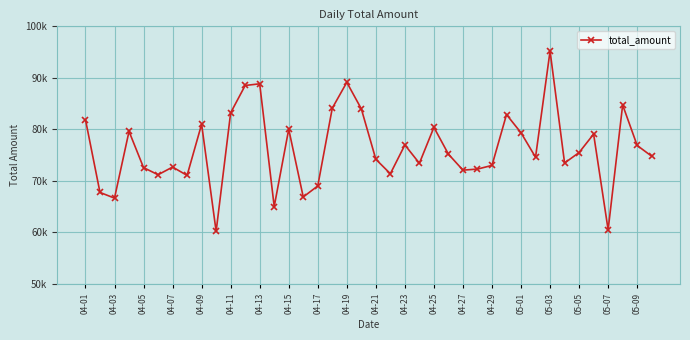

How many categories are shown in the chart?

40